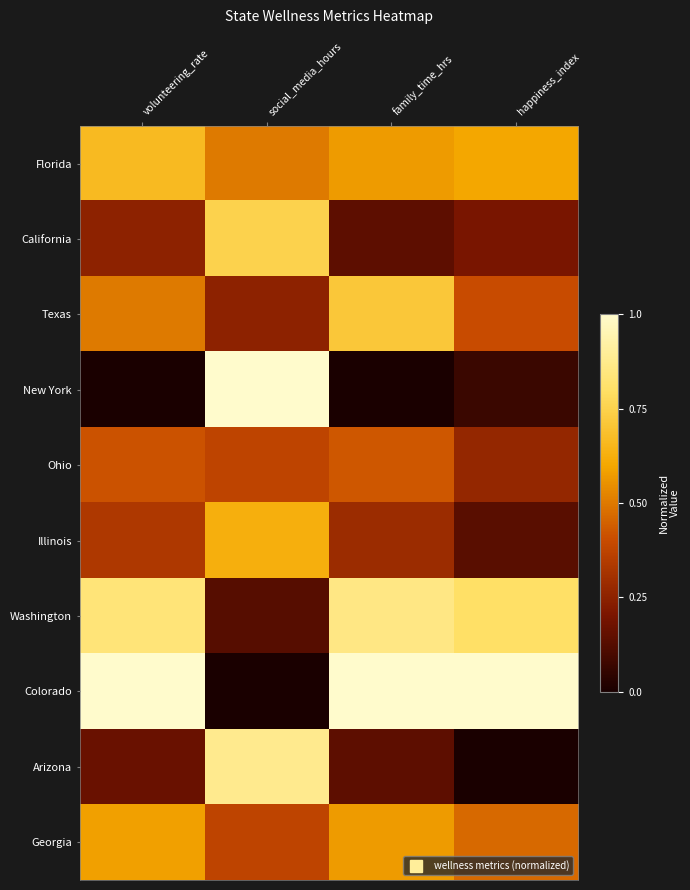

Which series has the widest spread of values?

New York